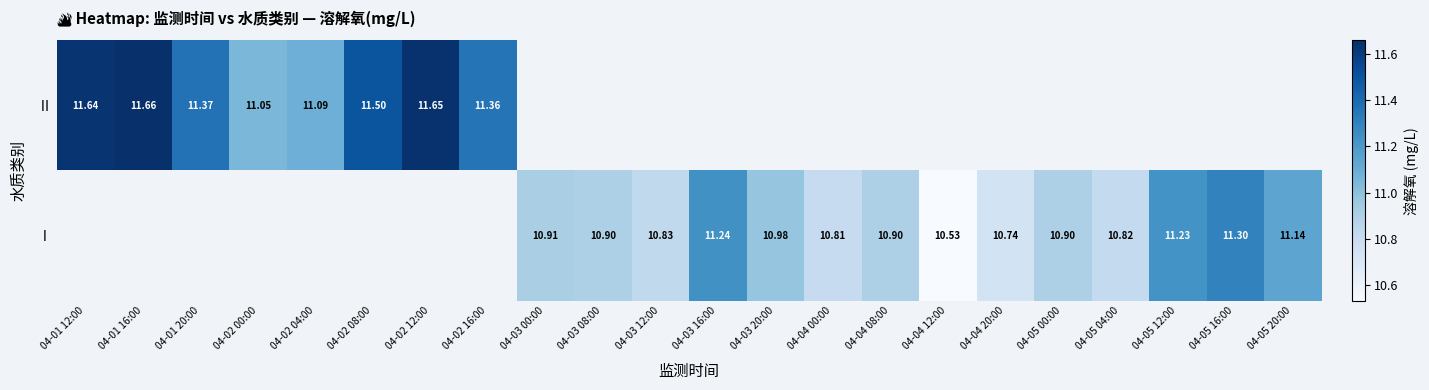

Between 04-04 00:00 and 04-04 08:00, which series saw the biggest shift?

Ⅰ